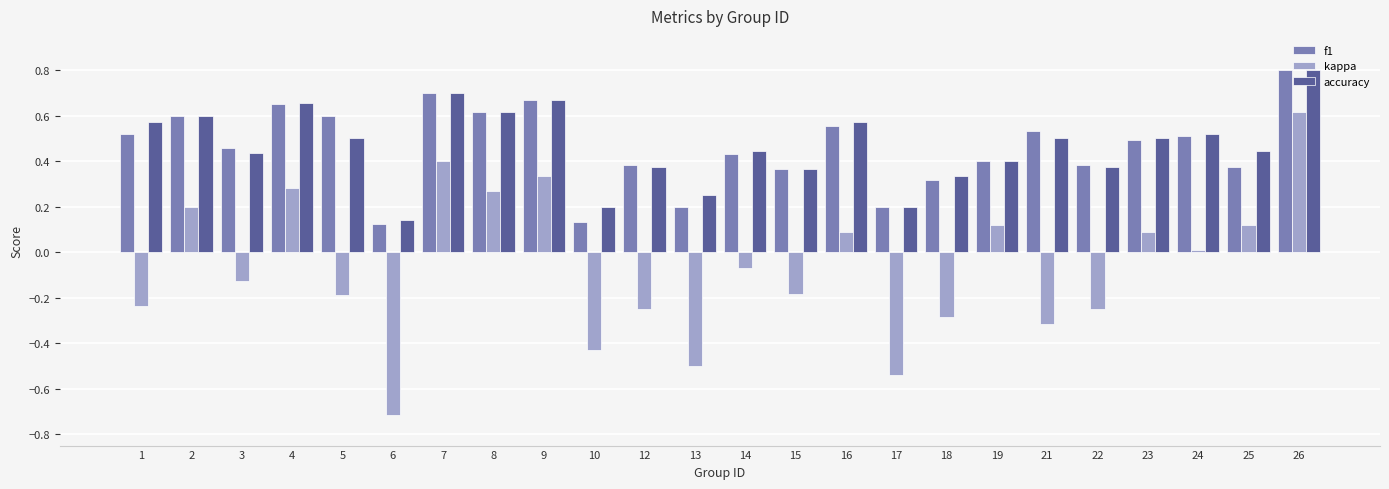

At which category is the sum across all series the highest?

26